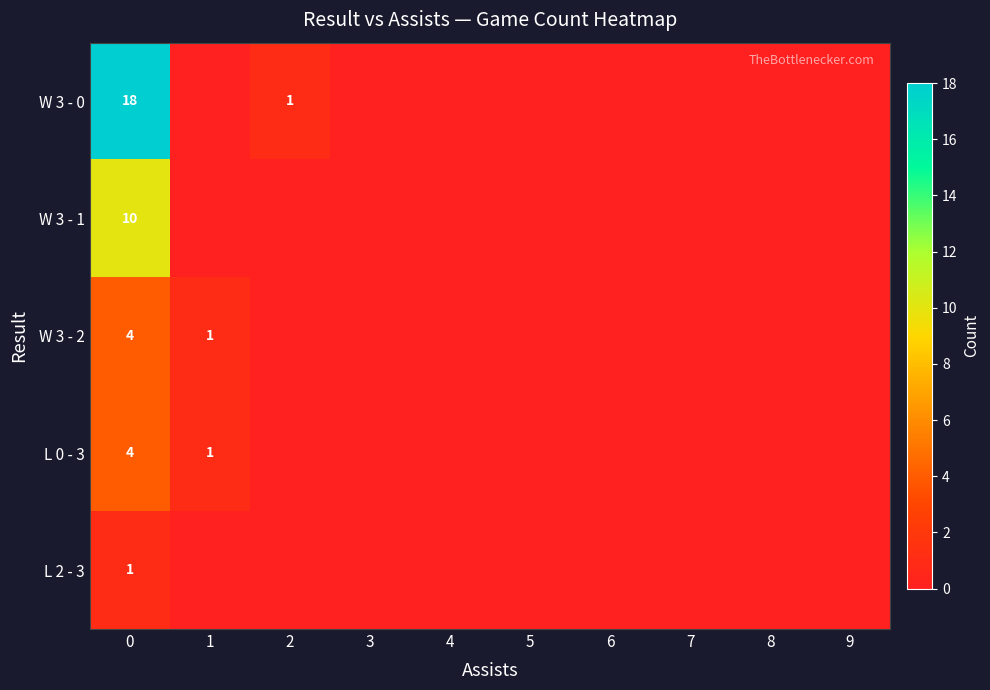

The W 3 - 1 series shows 10 at 0. True or false?

True